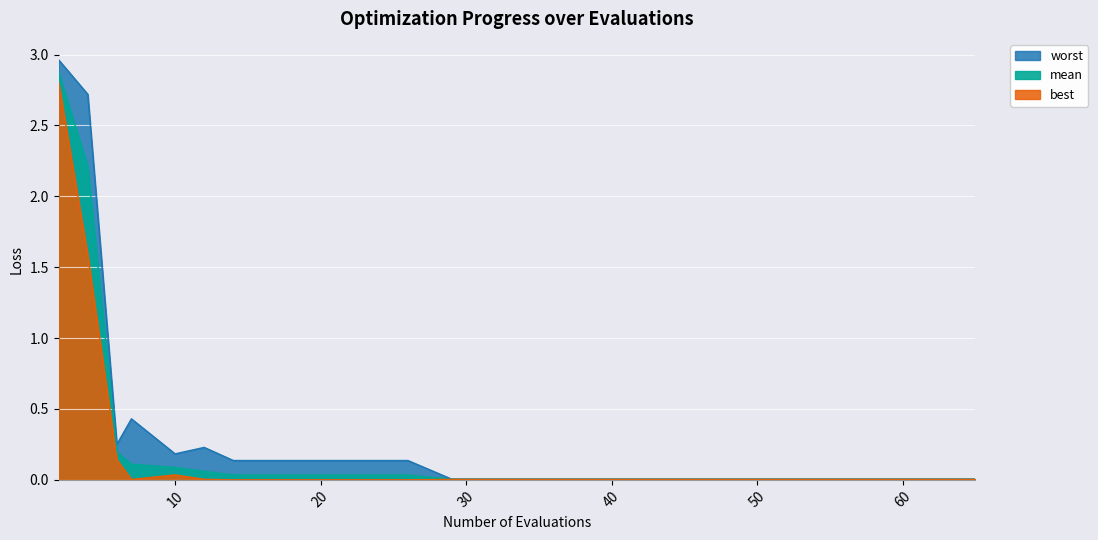

True or false: worst and mean intersect in this chart.

False